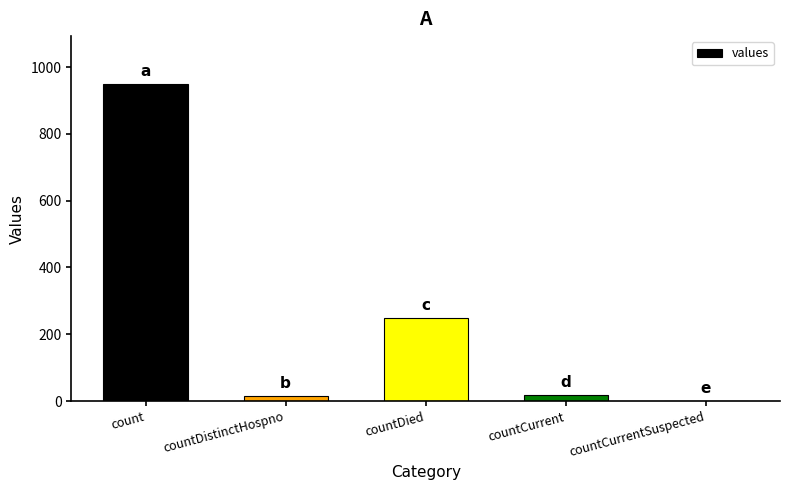

What is the ratio of the value at countCurrent to the value at countDistinctHospno?

1.4